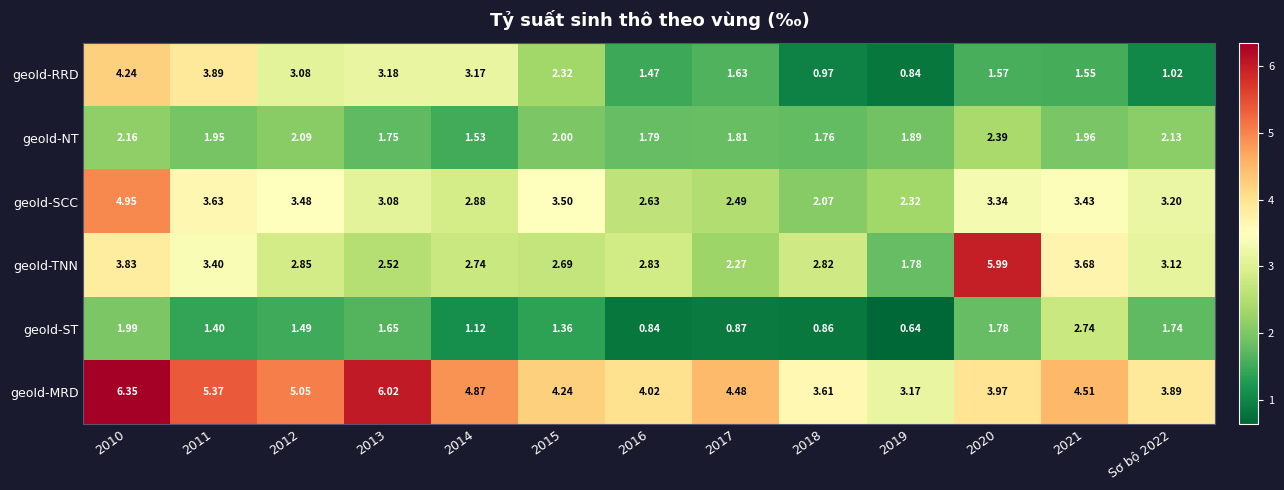

Which series has the largest total across all categories?

geoId-MRD